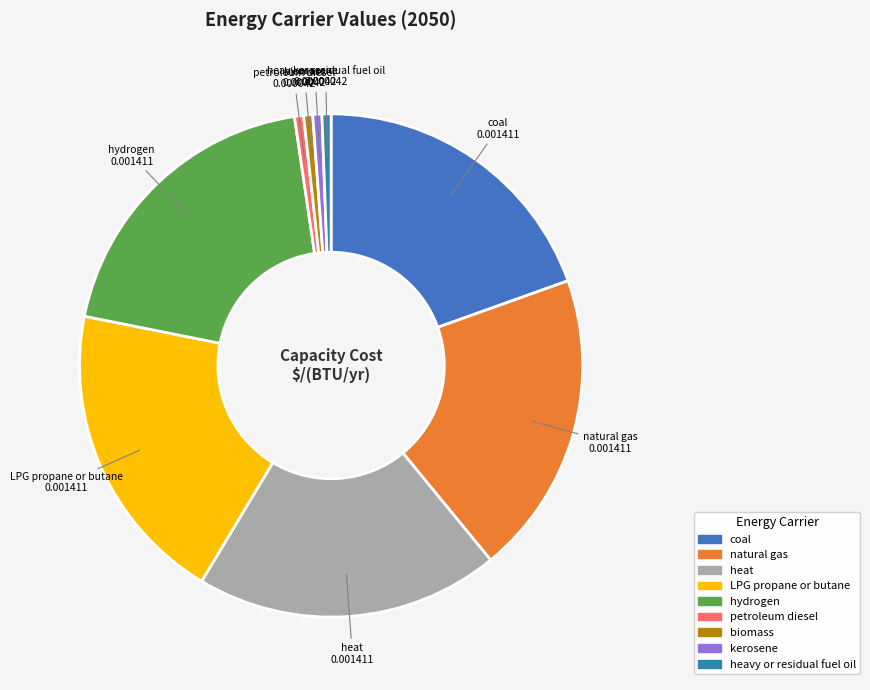

Does any single category account for the majority?

No